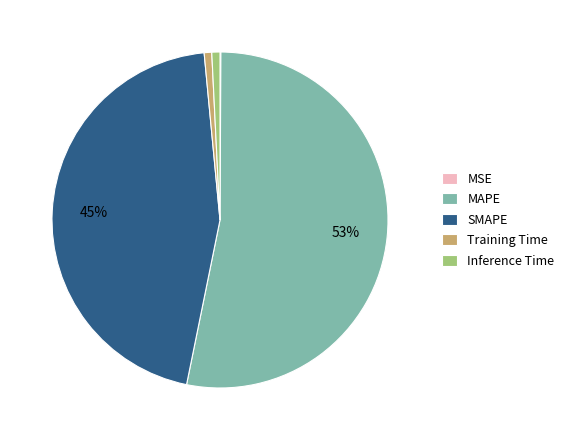

Which category has the biggest portion of the pie?

MAPE